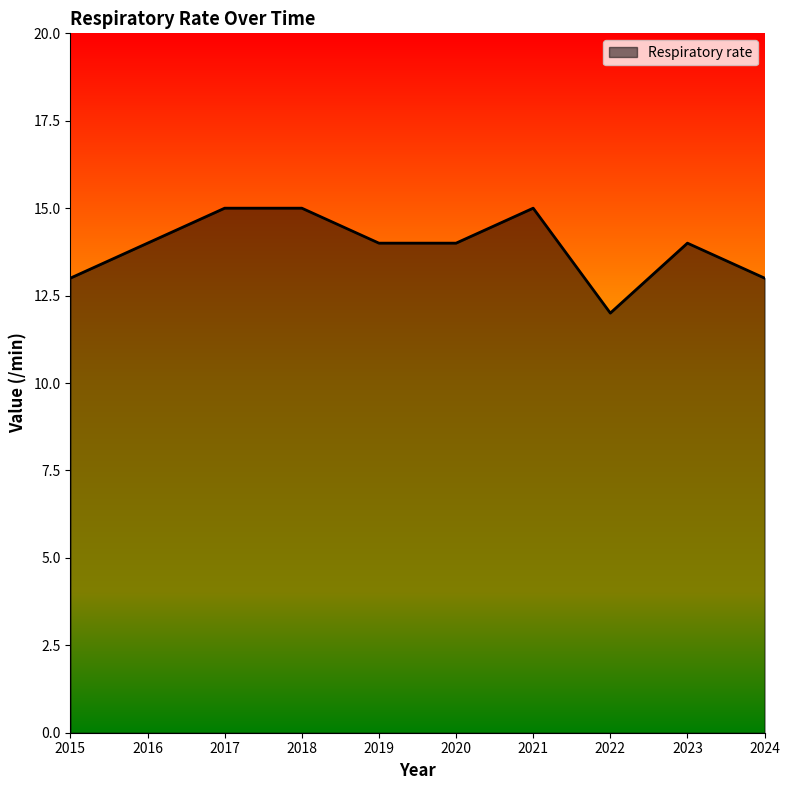

At which category does the chart reach its minimum across all series?

2022